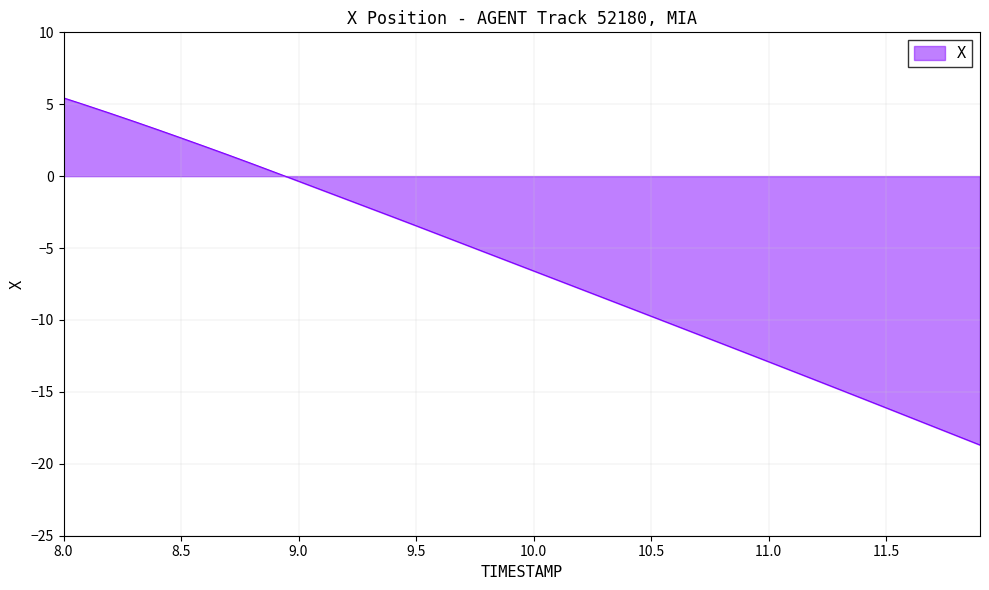

What is the maximum value shown in the chart?

5.4